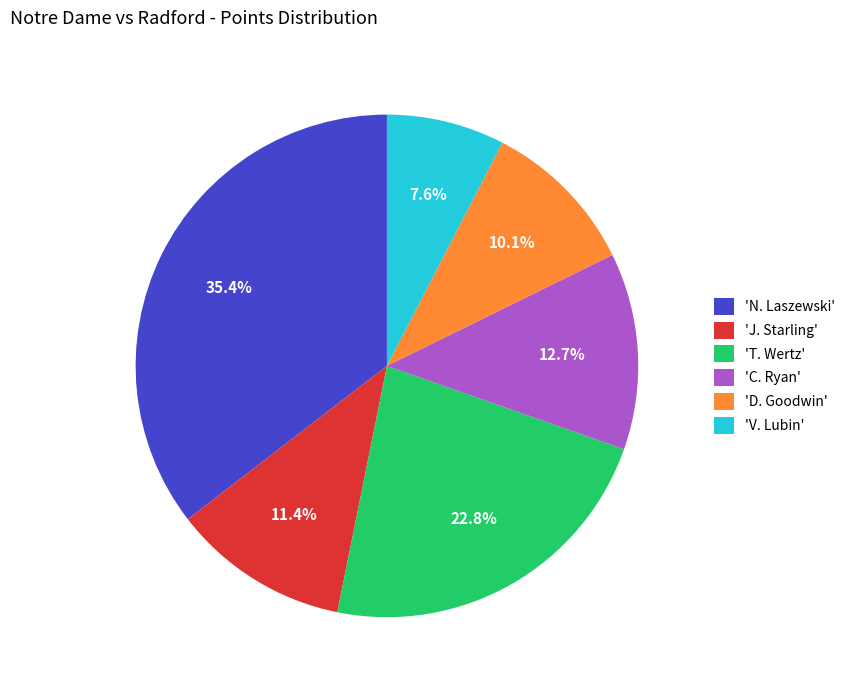

What is the ratio of the value at 'D. Goodwin' to the value at 'C. Ryan'?

0.8